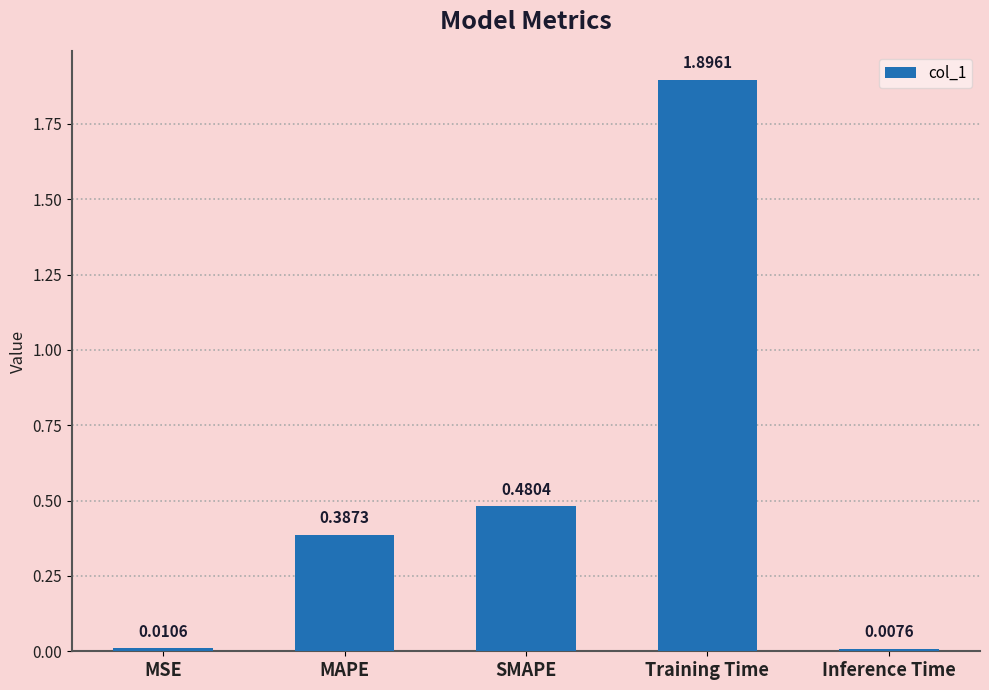

What is the label of the 4th bar from the left?

Training Time